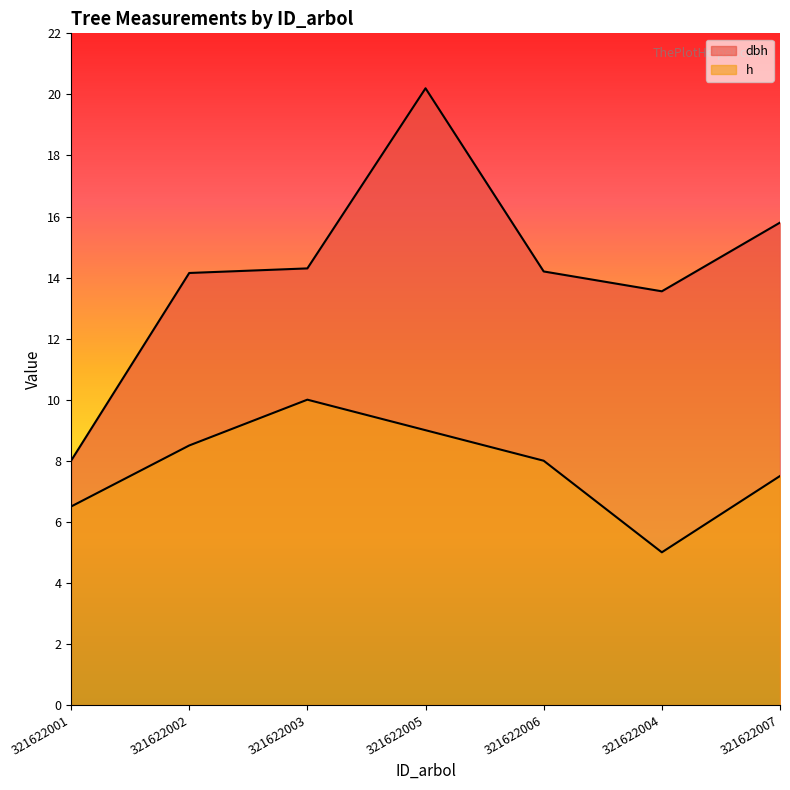

The value of dbh at 321622005 is 20.2. True or false?

True